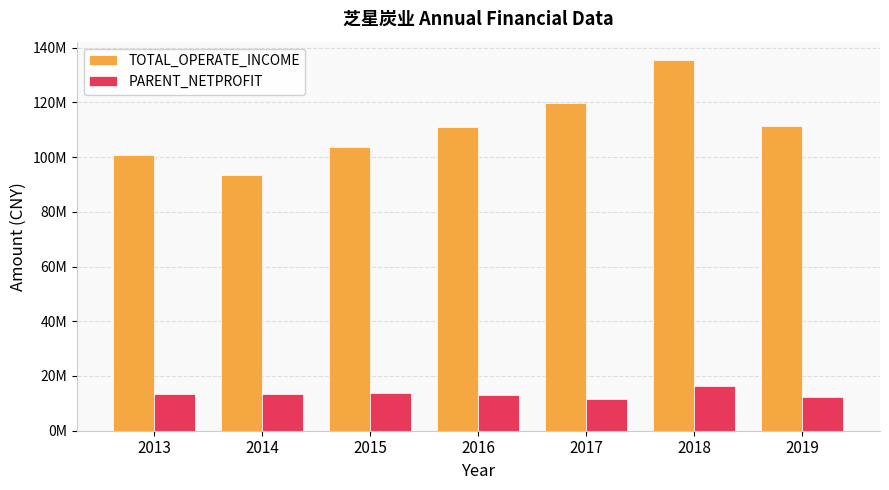

Reading left to right, what are all the values shown in this chart?

TOTAL_OPERATE_INCOME: 2013=100565671.1	2014=93392306.2	2015=103726242.1	2016=110853937.2	2017=119838494.6	2018=135389101.1	2019=111328851.3
PARENT_NETPROFIT: 2013=13502193.5	2014=13295625.1	2015=13717693.6	2016=13110459.2	2017=11456348.2	2018=16241211.4	2019=12446292.2